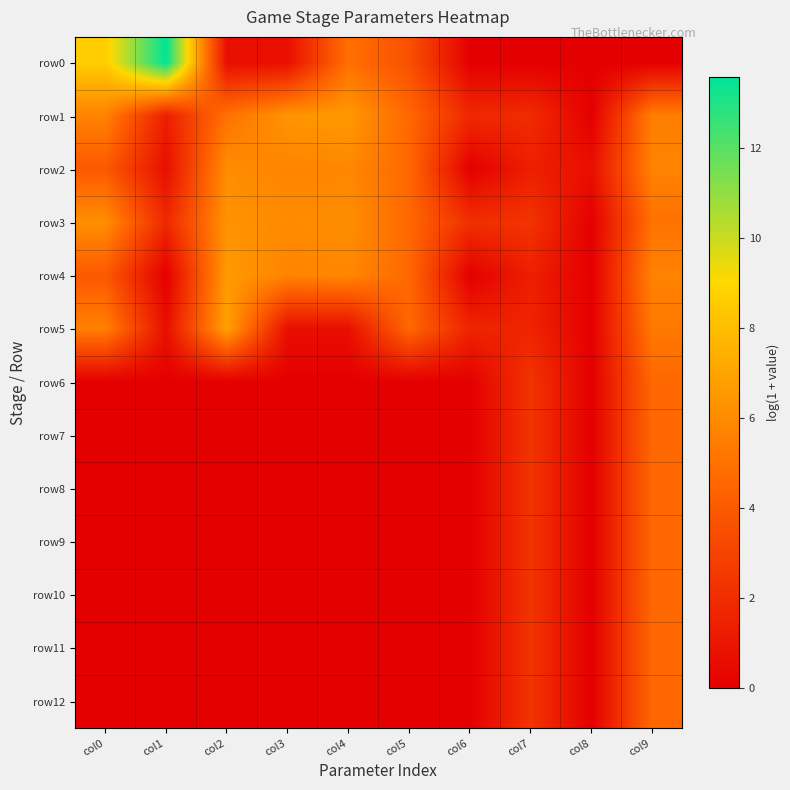

Reading left to right, what are all the values shown in this chart?

row0: col0=8.6	col1=13.6	col2=0.7	col3=0.7	col4=4.9	col5=3.6	col6=0.0	col7=0.0	col8=0.0	col9=0.0
row1: col0=5.7	col1=1.4	col2=5.0	col3=6.4	col4=6.6	col5=4.6	col6=1.8	col7=1.9	col8=0.0	col9=5.5
row2: col0=4.0	col1=0.7	col2=6.1	col3=5.7	col4=5.9	col5=4.6	col6=0.0	col7=1.4	col8=0.7	col9=5.7
row3: col0=6.2	col1=1.8	col2=6.3	col3=6.0	col4=6.1	col5=4.6	col6=2.1	col7=2.3	col8=0.0	col9=5.0
row4: col0=4.0	col1=0.0	col2=6.6	col3=5.7	col4=5.9	col5=4.6	col6=0.0	col7=1.4	col8=0.0	col9=5.7
row5: col0=5.6	col1=0.7	col2=6.9	col3=0.7	col4=0.7	col5=4.6	col6=1.6	col7=1.6	col8=0.0	col9=5.3
row6: col0=0.0	col1=0.0	col2=0.0	col3=0.0	col4=0.0	col5=0.0	col6=0.0	col7=2.3	col8=0.0	col9=4.6
row7: col0=0.0	col1=0.0	col2=0.0	col3=0.0	col4=0.0	col5=0.0	col6=0.0	col7=2.3	col8=0.0	col9=4.6
row8: col0=0.0	col1=0.0	col2=0.0	col3=0.0	col4=0.0	col5=0.0	col6=0.0	col7=2.3	col8=0.0	col9=4.6
row9: col0=0.0	col1=0.0	col2=0.0	col3=0.0	col4=0.0	col5=0.0	col6=0.0	col7=2.3	col8=0.0	col9=4.6
row10: col0=0.0	col1=0.0	col2=0.0	col3=0.0	col4=0.0	col5=0.0	col6=0.0	col7=2.3	col8=0.0	col9=4.6
row11: col0=0.0	col1=0.0	col2=0.0	col3=0.0	col4=0.0	col5=0.0	col6=0.0	col7=2.3	col8=0.0	col9=4.6
row12: col0=0.0	col1=0.0	col2=0.0	col3=0.0	col4=0.0	col5=0.0	col6=0.0	col7=2.3	col8=0.0	col9=4.6